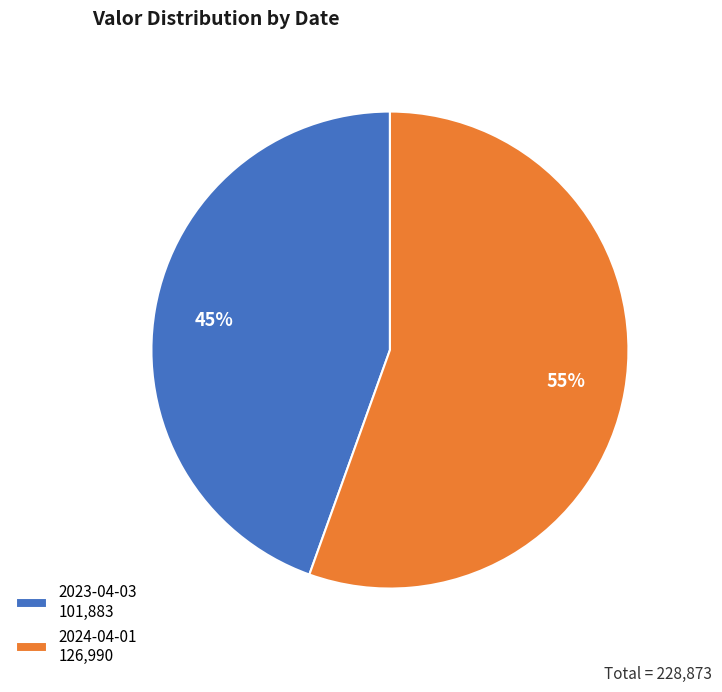

To the nearest percent, what is the average slice percentage?

50%